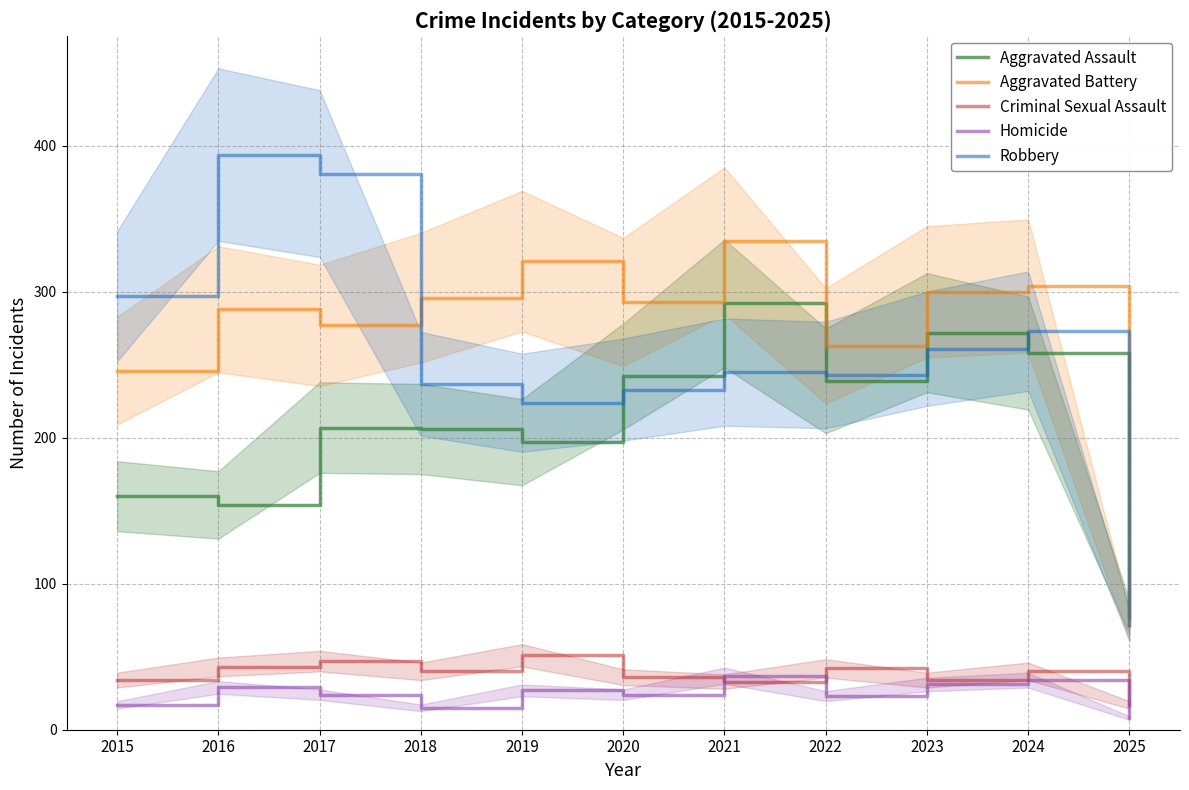

How many interior local peaks does the Homicide series have?

4